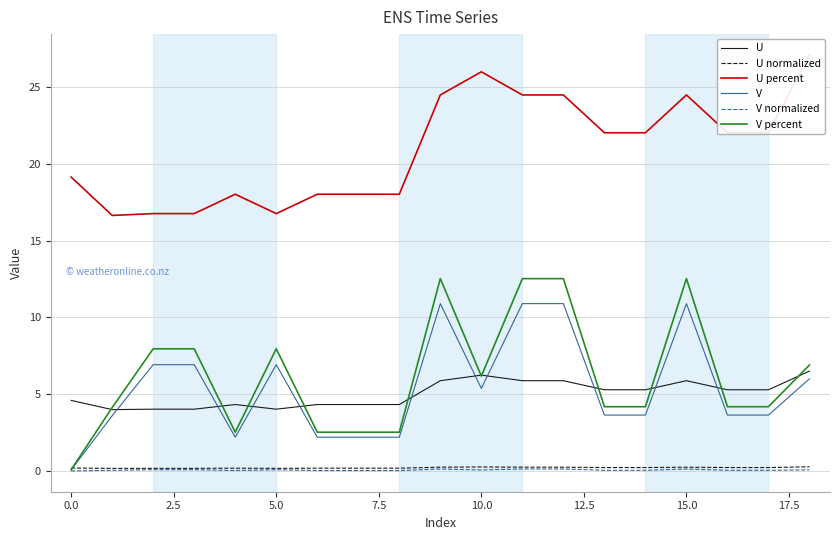

At which category does the chart reach its peak across all series?

18